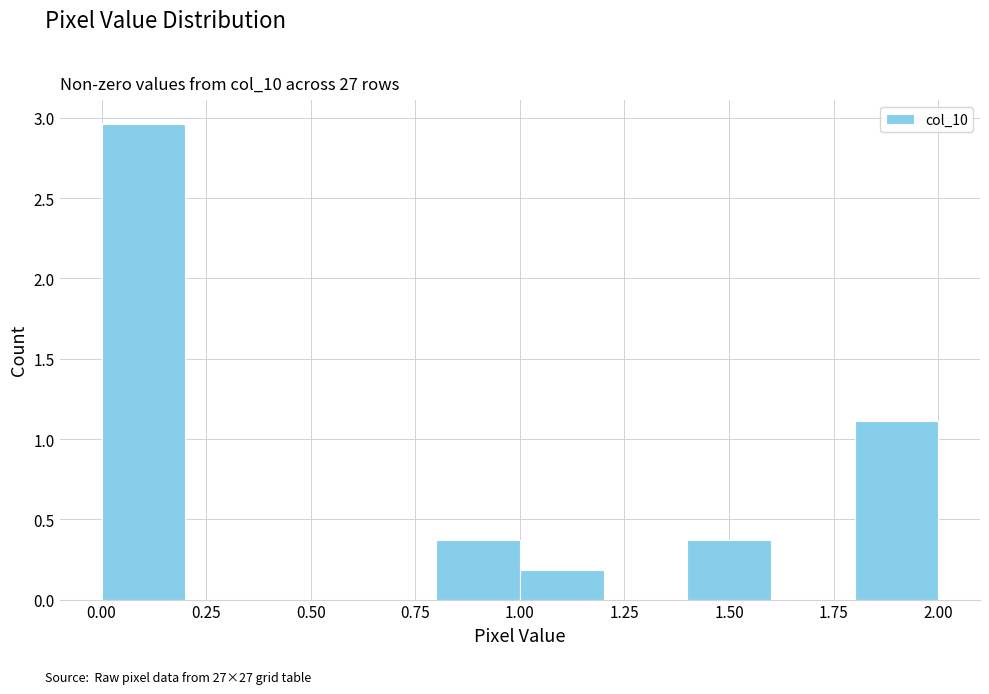

Reading left to right, list every bar in this chart as the range it spans on the x-axis followed by its height. The values are not printed on the chart, so give them approximately, as read against the axis.

0.0 to 0.2: 2.95
0.2 to 0.4: 0
0.4 to 0.6: 0
0.6 to 0.8: 0
0.8 to 1.0: 0.35
1.0 to 1.2: 0.20
1.2 to 1.4: 0
1.4 to 1.6: 0.35
1.6 to 1.8: 0
1.8 to 2.0: 1.10